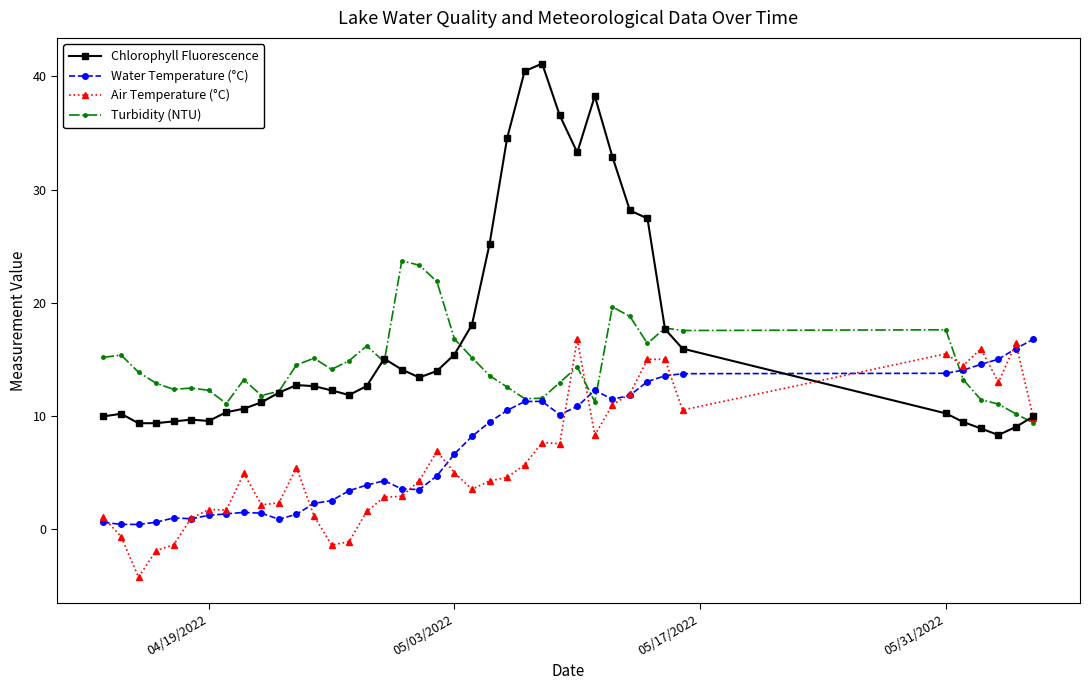

True or false: Chlorophyll Fluorescence and Water Temperature (°C) cross at least once.

True